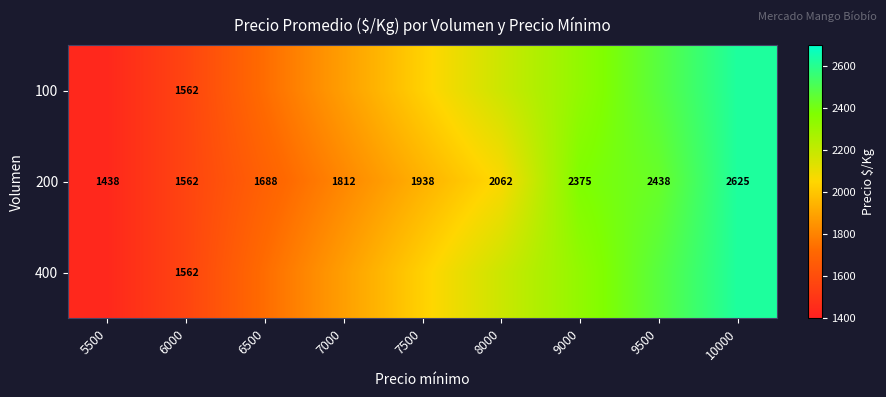

At how many categories does at least one series exceed 2226?

3